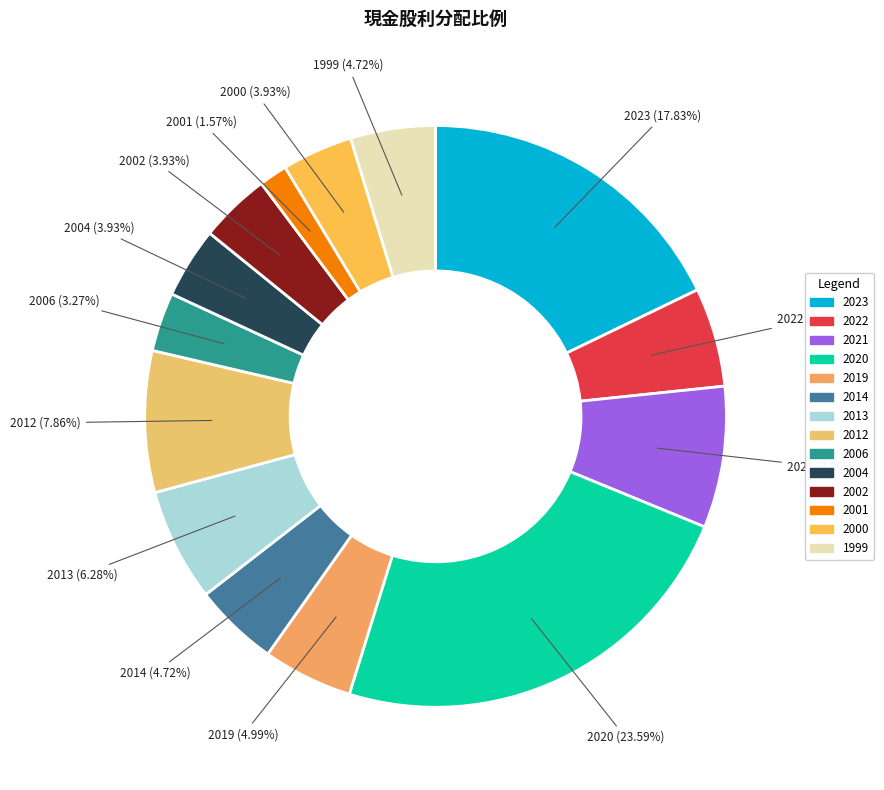

Between 2012 and 2023, which is larger?

2023